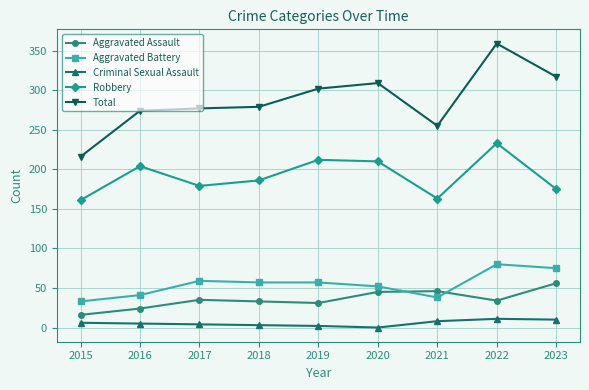

What is the difference between the second highest and minimum values in the Total series?

101